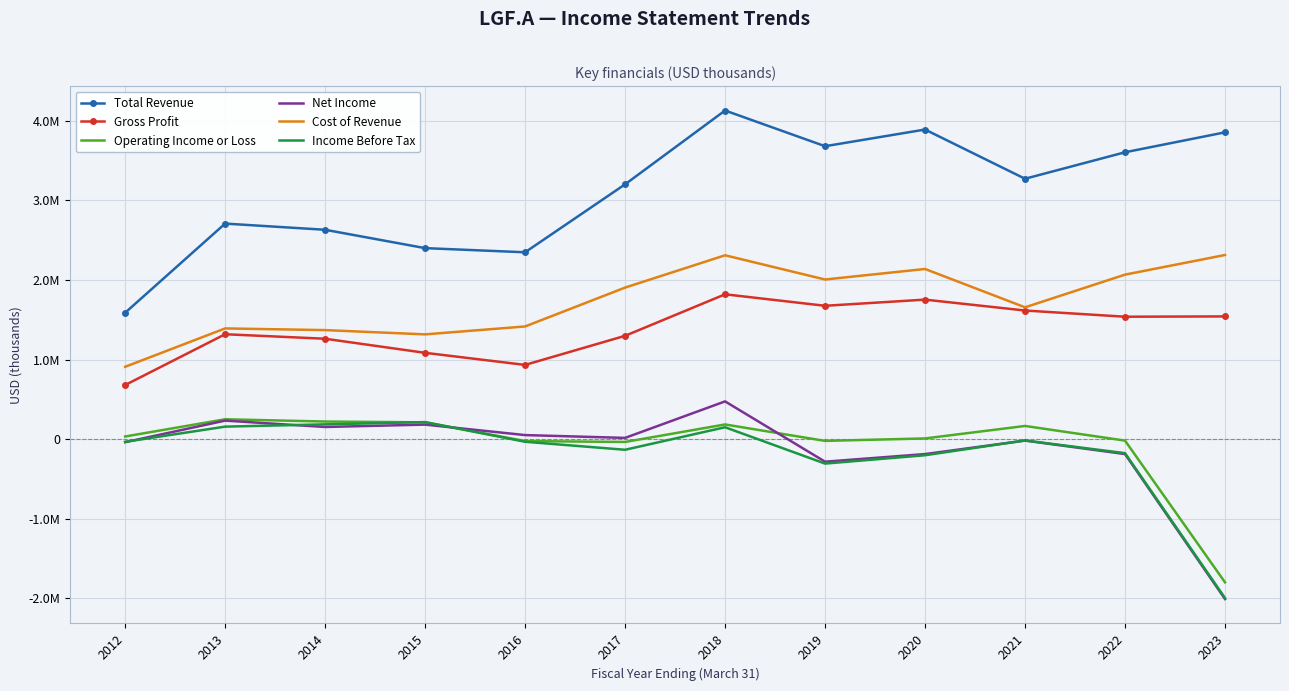

What are all the series names shown in the legend?

Total Revenue, Gross Profit, Operating Income or Loss, Net Income, Cost of Revenue, Income Before Tax